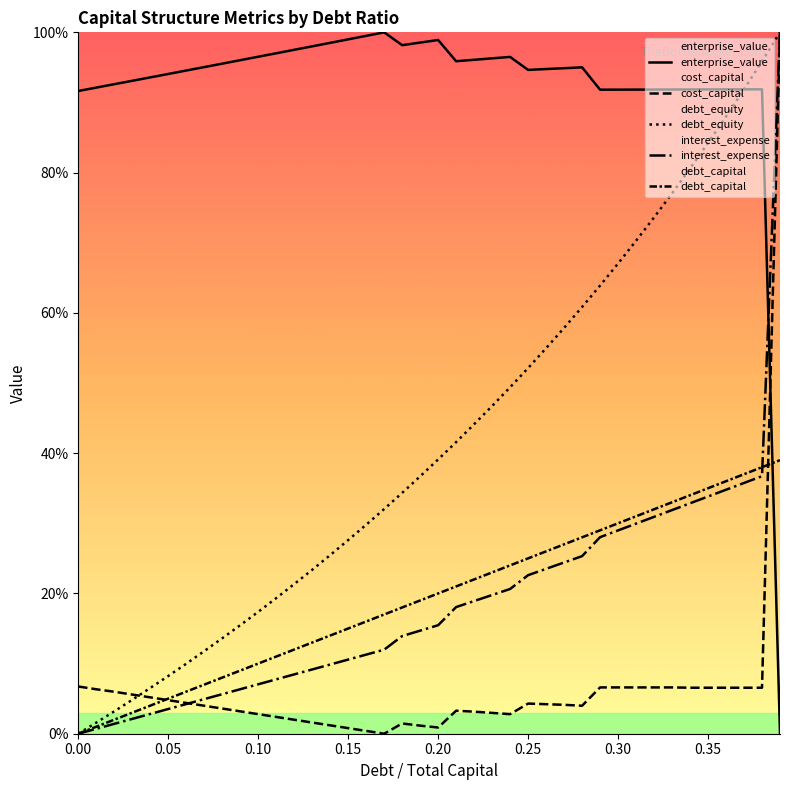

Reading left to right, extract all data points from this chart.

enterprise_value: 91.6	92.1	92.6	93.1	93.6	94.1	94.6	95.0	95.5	96.0	96.5	97.0	97.5	98.0	98.5	99.0	99.5	100.0	98.2	98.5	98.9	95.9	96.1	96.3	96.5	94.6	94.8	94.9	95.0	91.8	91.8	91.8	91.8	91.8	91.9	91.9	91.9	91.9	91.9	0.0
cost_capital: 6.7	6.3	6.0	5.6	5.2	4.8	4.4	4.0	3.6	3.2	2.8	2.4	2.0	1.6	1.2	0.8	0.4	0.0	1.5	1.2	0.9	3.3	3.1	3.0	2.8	4.3	4.2	4.1	4.0	6.6	6.6	6.6	6.6	6.6	6.6	6.6	6.6	6.6	6.6	100.0
debt_equity: 0.0	1.6	3.2	4.8	6.5	8.2	10.0	11.8	13.6	15.5	17.4	19.3	21.3	23.4	25.5	27.6	29.8	32.0	34.3	36.7	39.1	41.6	44.1	46.7	49.4	52.1	55.0	57.9	60.8	63.9	67.0	70.3	73.6	77.0	80.6	84.2	88.0	91.9	95.9	100.0
interest_expense: 0.0	0.7	1.4	2.1	2.8	3.5	4.2	4.9	5.6	6.3	7.0	7.8	8.5	9.2	9.9	10.6	11.3	12.0	13.9	14.7	15.5	18.1	18.9	19.8	20.6	22.6	23.5	24.4	25.3	28.0	29.0	30.0	30.9	31.9	32.9	33.8	34.8	35.8	36.7	100.0
debt_capital: 0.0	1.0	2.0	3.0	4.0	5.0	6.0	7.0	8.0	9.0	10.0	11.0	12.0	13.0	14.0	15.0	16.0	17.0	18.0	19.0	20.0	21.0	22.0	23.0	24.0	25.0	26.0	27.0	28.0	29.0	30.0	31.0	32.0	33.0	34.0	35.0	36.0	37.0	38.0	39.0